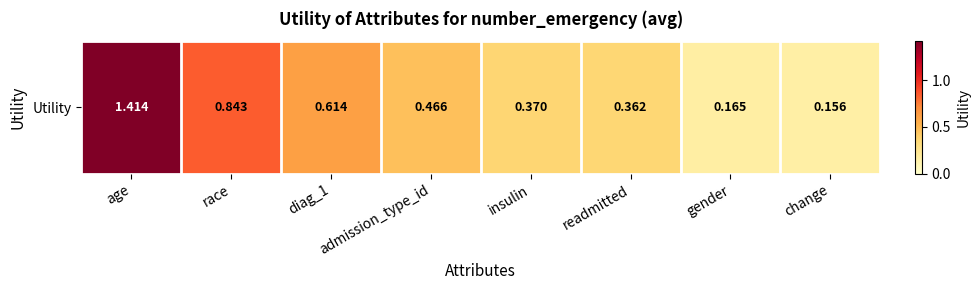

The chart shows a value of 0.6 at diag_1. True or false?

True